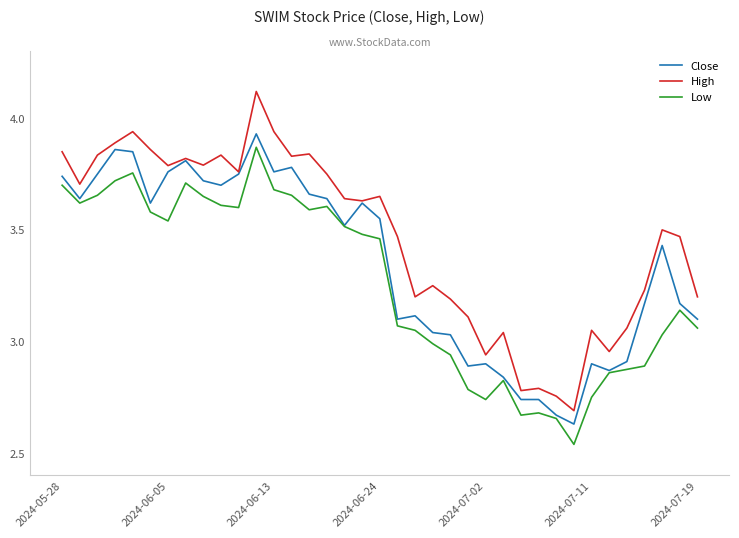

True or false: Low and High intersect in this chart.

False